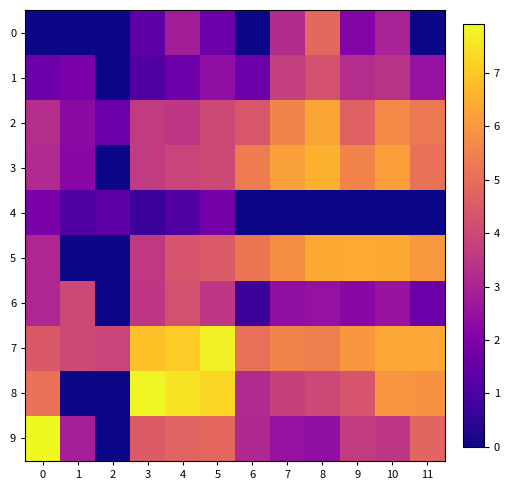

Between 3 and 8, which is larger?

8